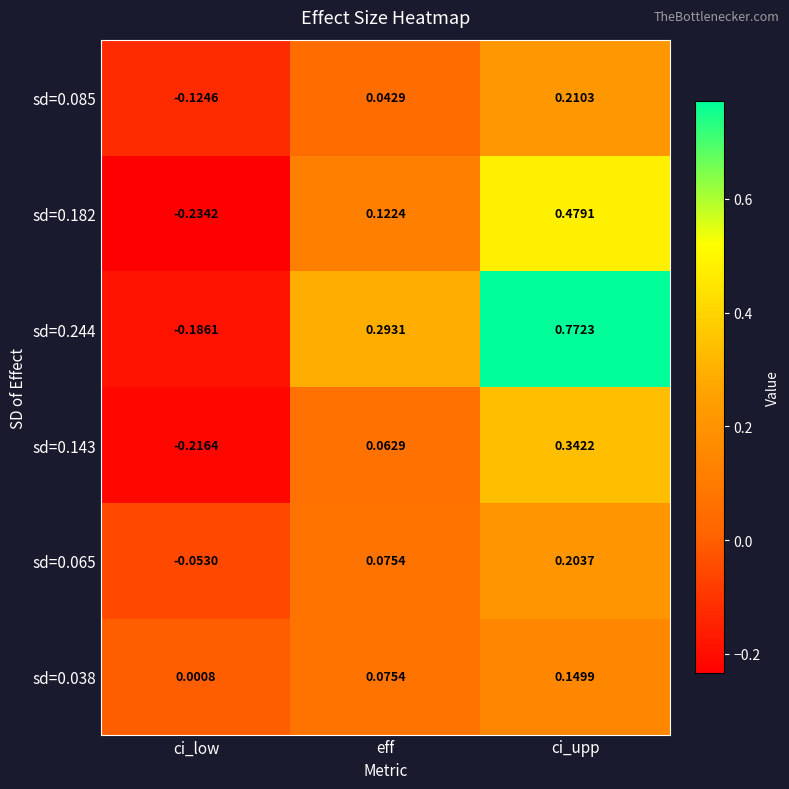

At which category is the sum across all series the highest?

ci_upp